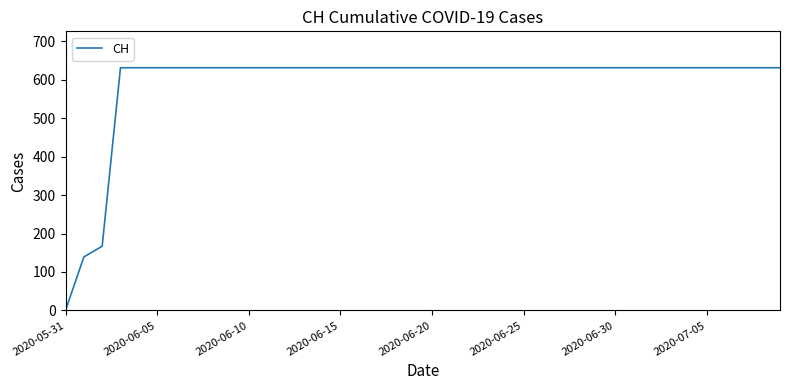

What is the maximum value shown in the chart?

631